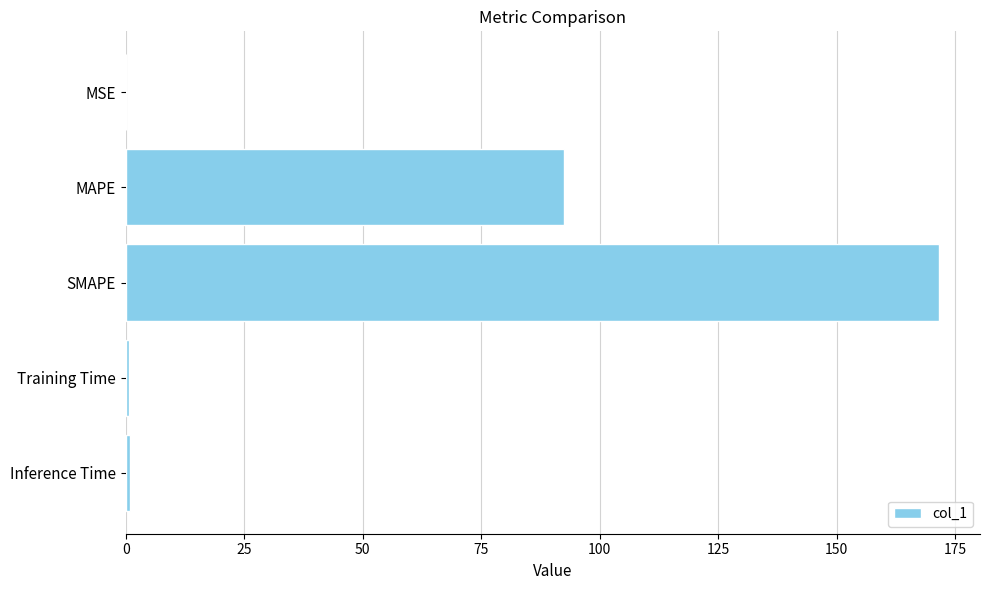

Between SMAPE and Inference Time, which is larger?

SMAPE